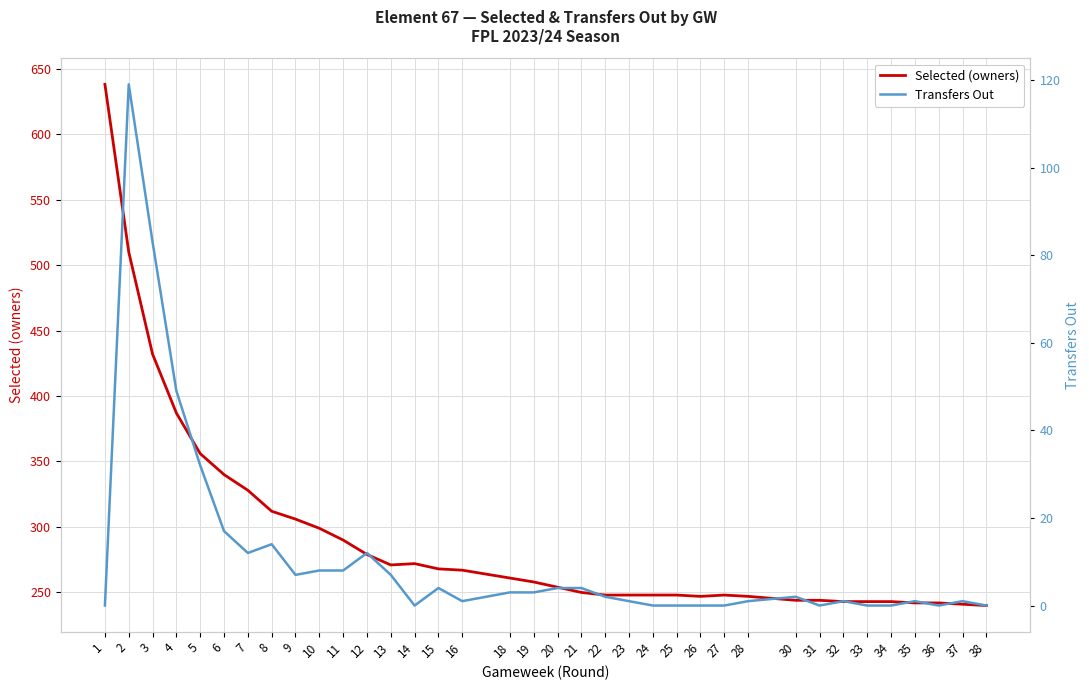

True or false: Selected (owners) has a value of 164 at 12.

False